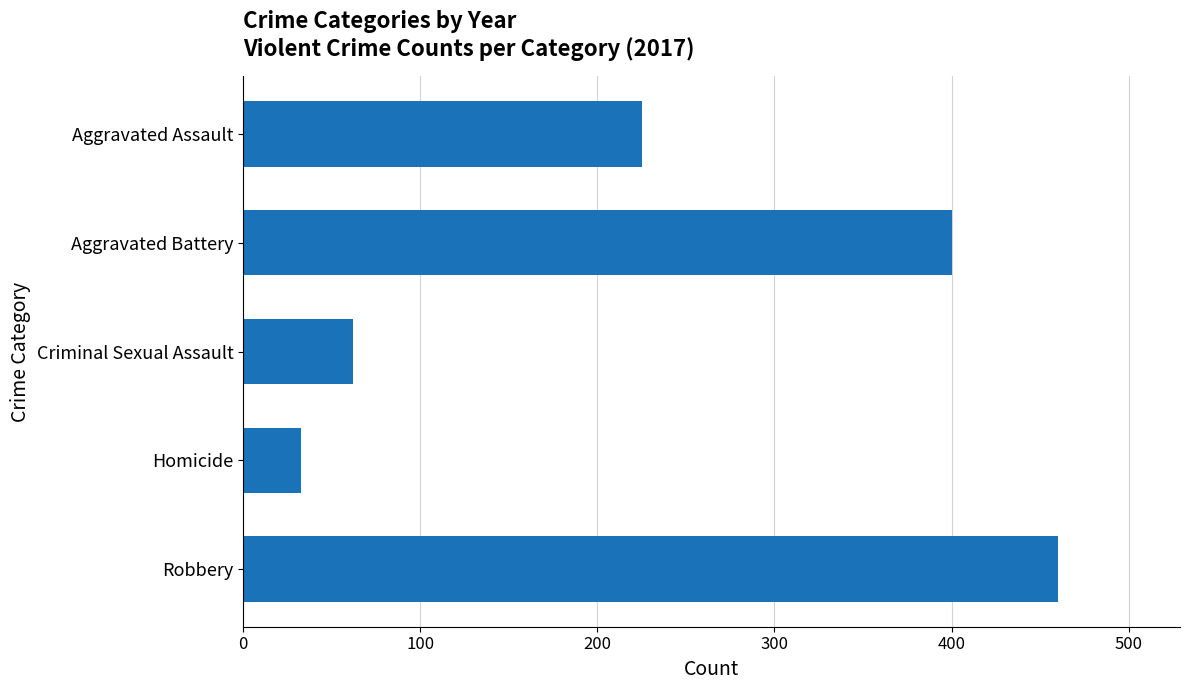

What value does the data have at Criminal Sexual Assault?

62